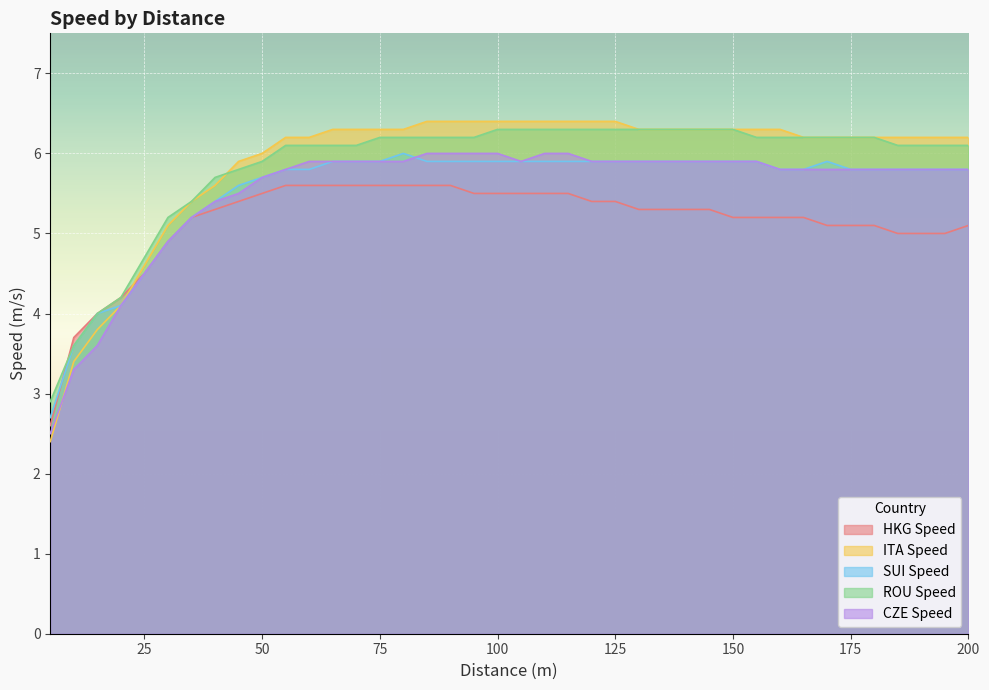

What value does the ROU Speed series have at 170?

6.2